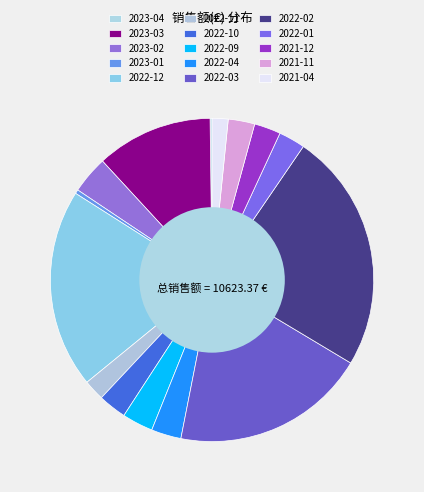

What is the change in value from 2022-12 to 2022-03?

-42.9